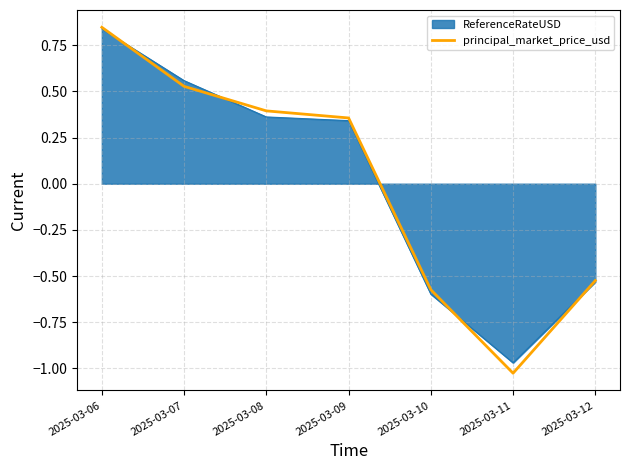

Which label corresponds to the smallest value in the chart?

2025-03-11